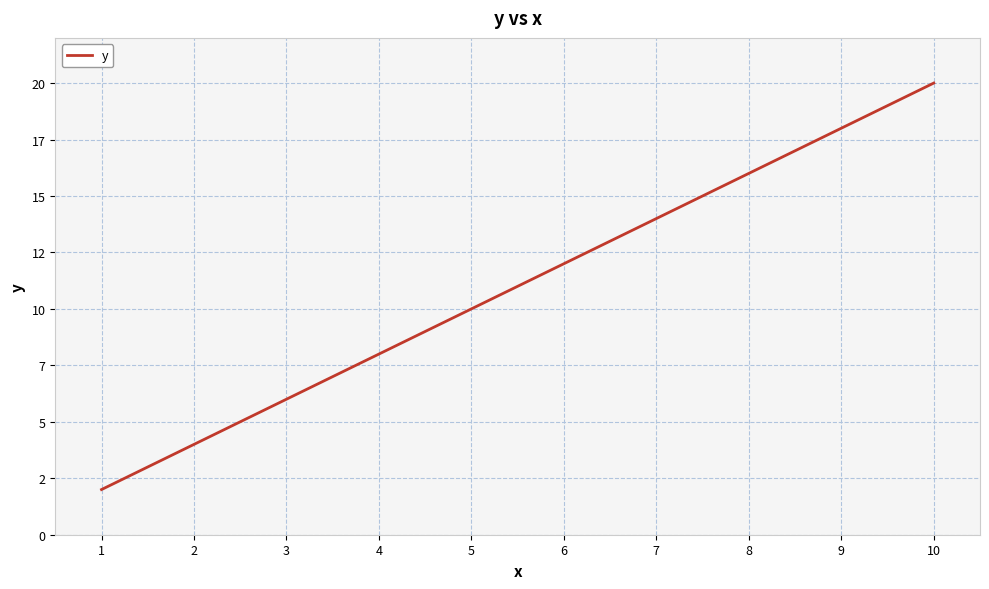

Which has a higher value, 3 or 5?

5